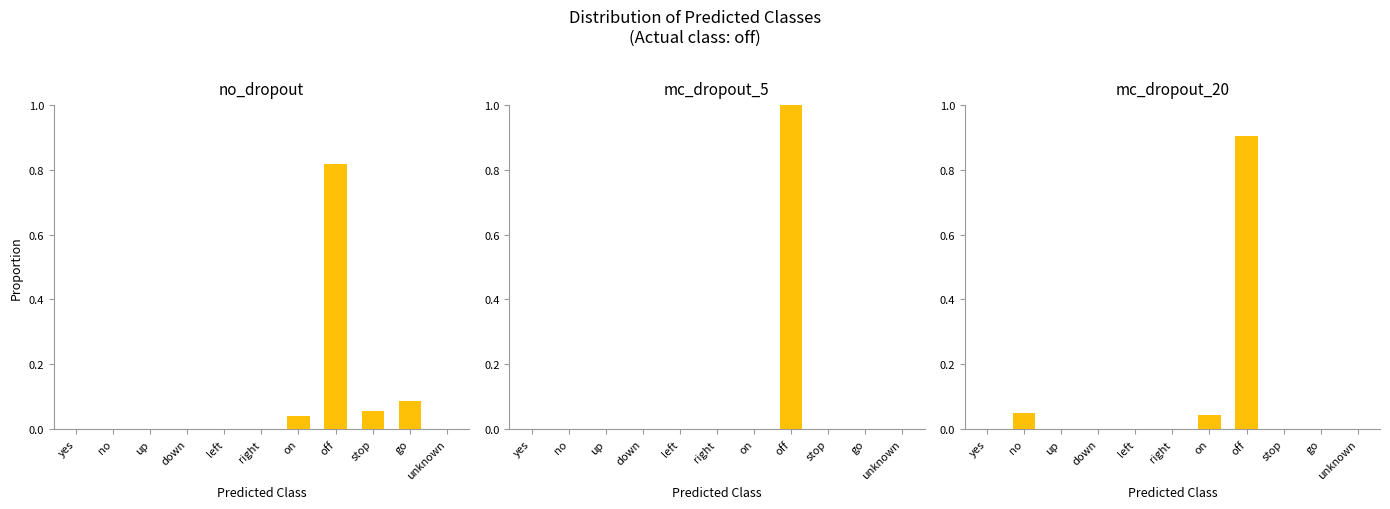

What is the difference between the mc_dropout_20 values at no and unknown?

0.1